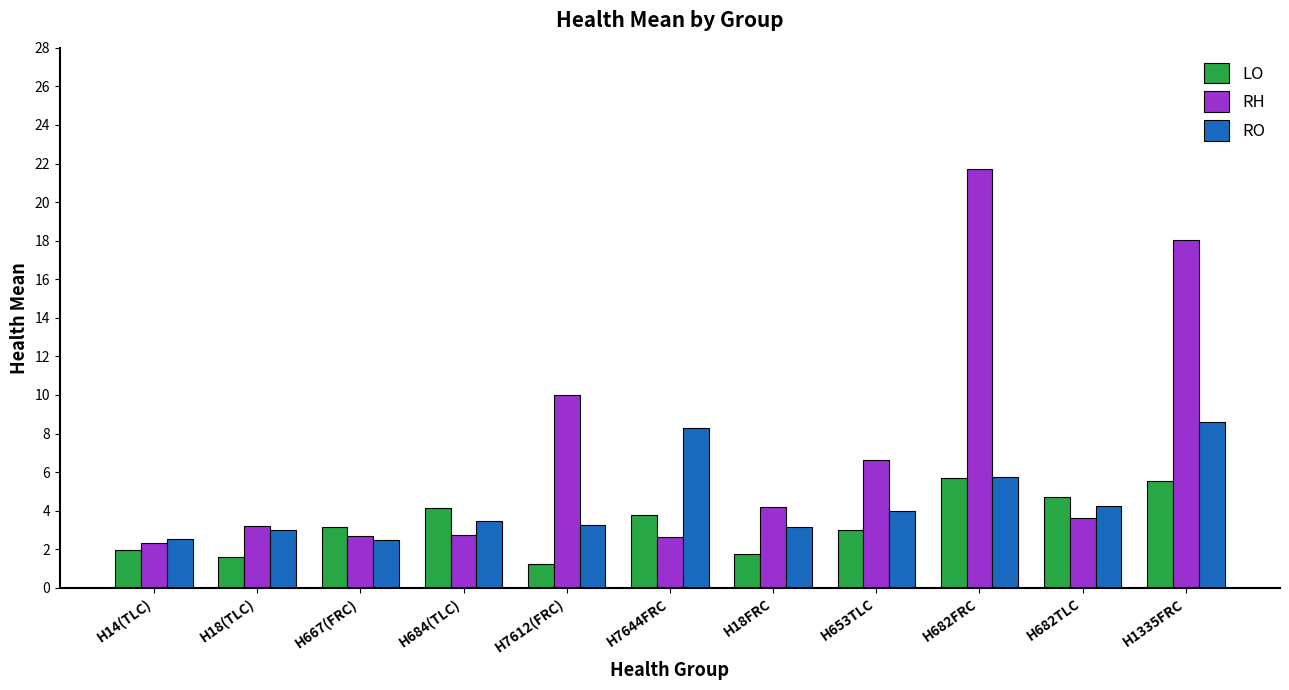

Rank the series by their average value, from lowest to highest.

LO, RO, RH